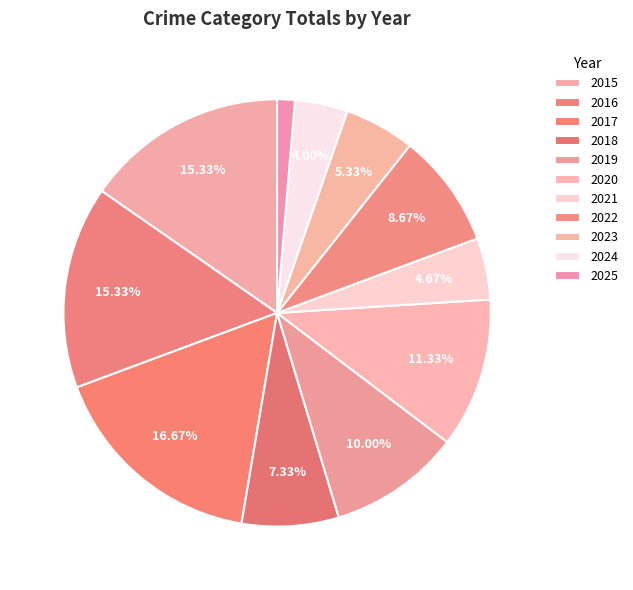

Count the number of slices in the pie.

11